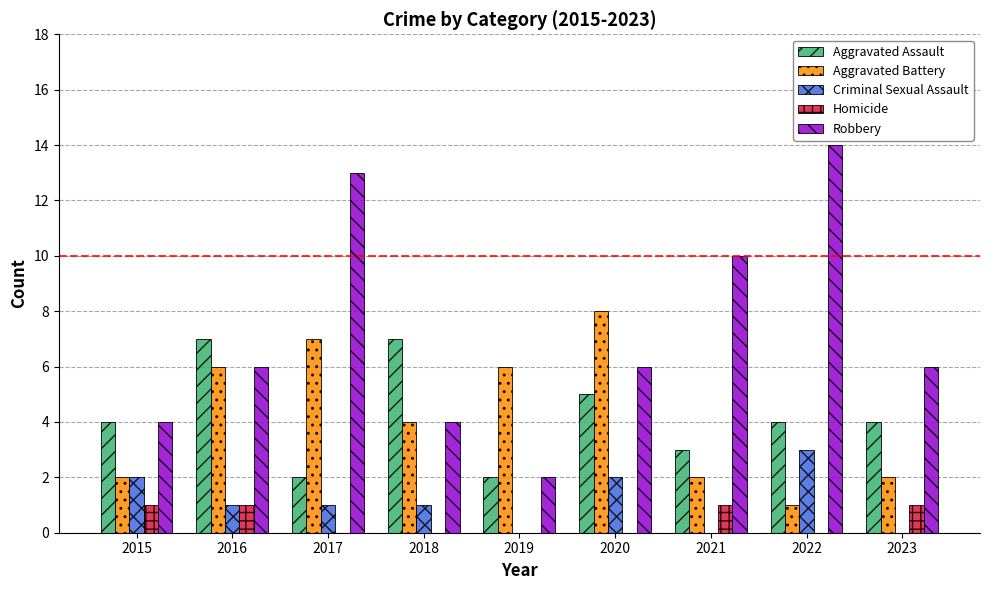

The value of Robbery at 2019 is 3. True or false?

False